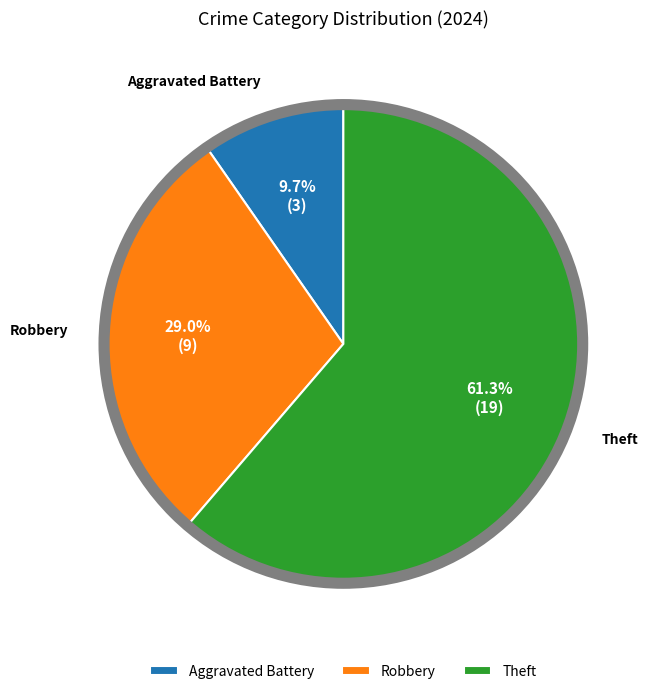

What percentage is NOT represented by Theft?

38.7%